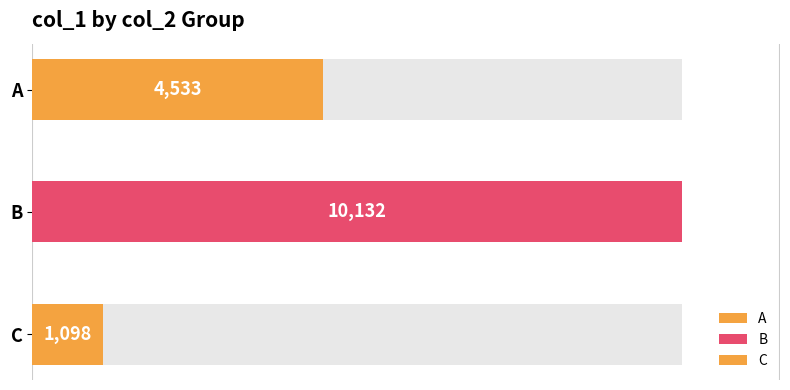

Where does the data first go above 2345?

l01 (A)